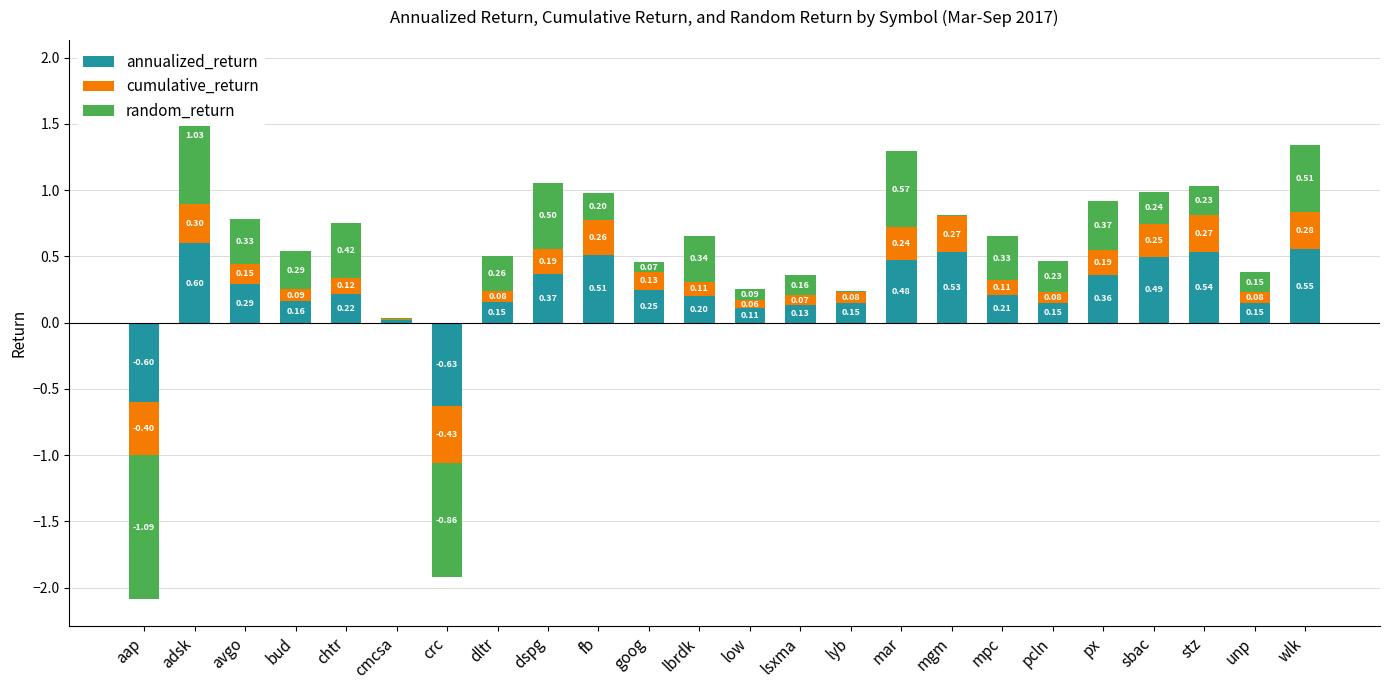

What is the sum of the cumulative_return values at goog and chtr?

0.3